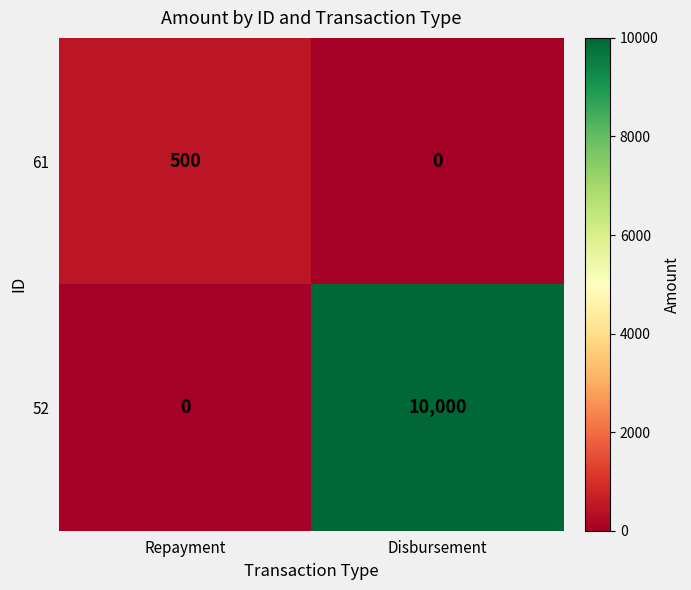

The 61 series shows 308 at Repayment. True or false?

False